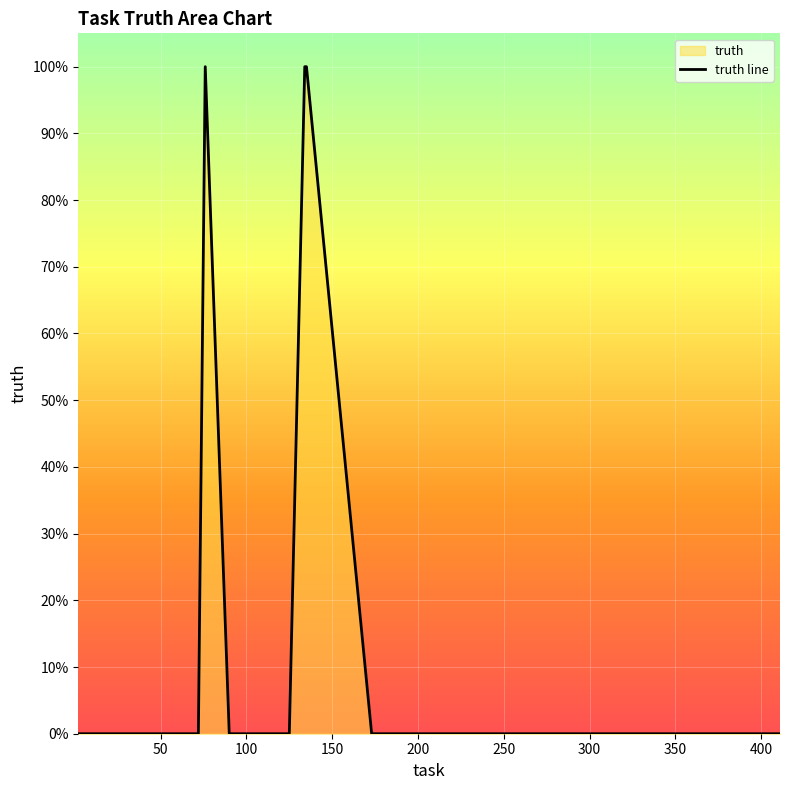

What is the difference between the maximum and minimum values?

1